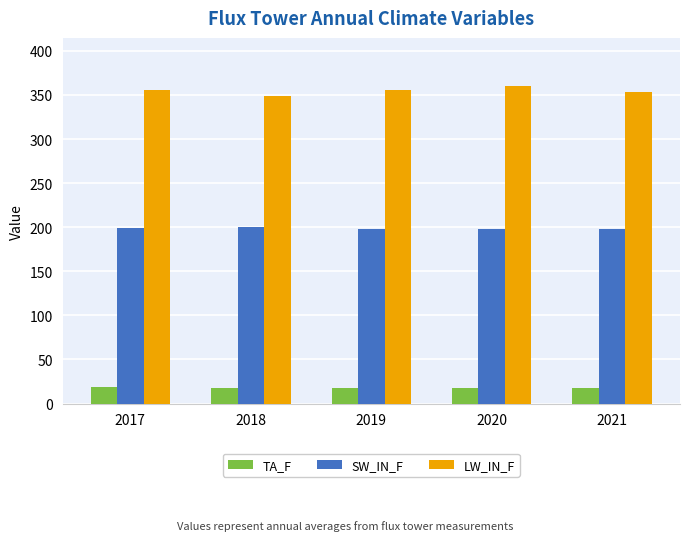

Rank the series at 2020 from highest to lowest value.

LW_IN_F, SW_IN_F, TA_F